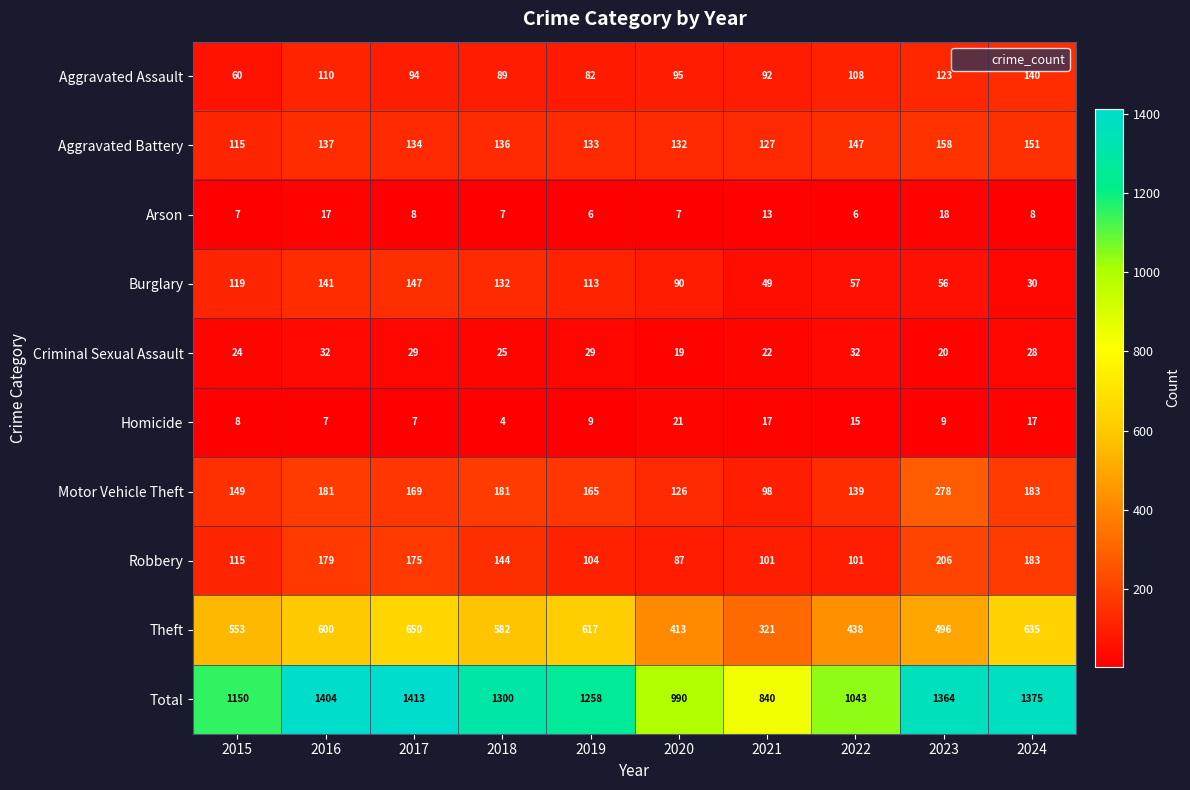

How many categories are shown in the chart?

10